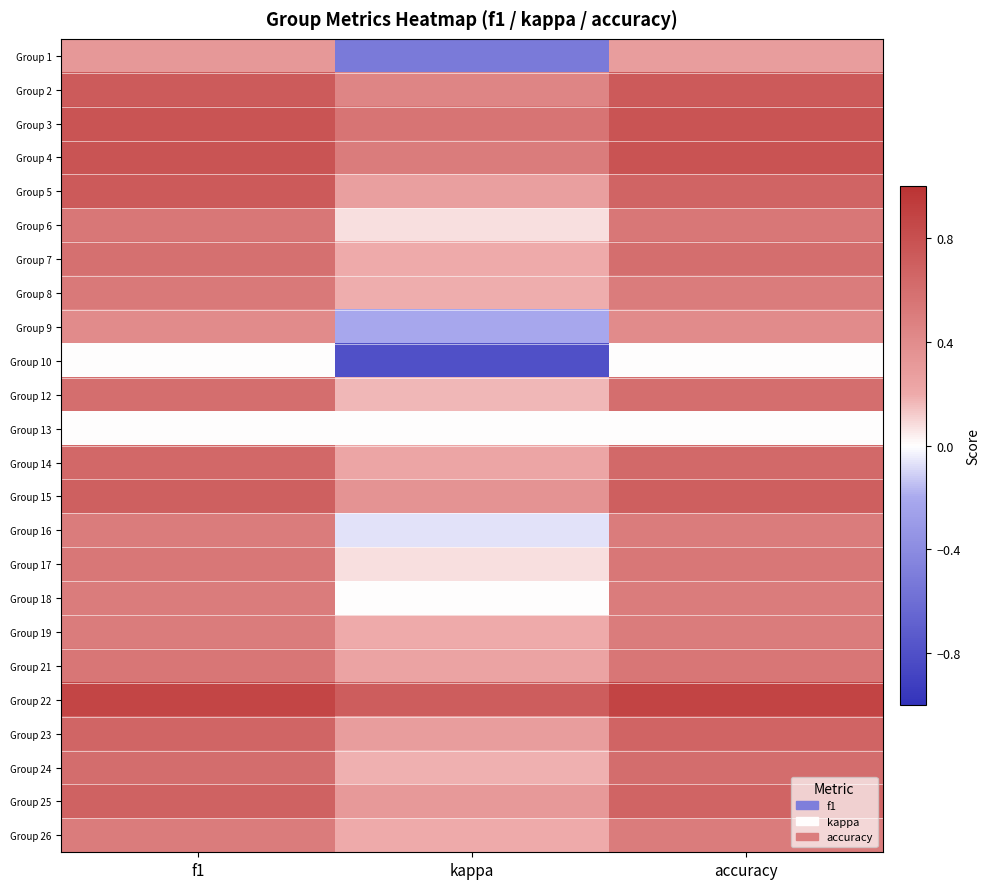

What is the total value across all series at accuracy?

13.1